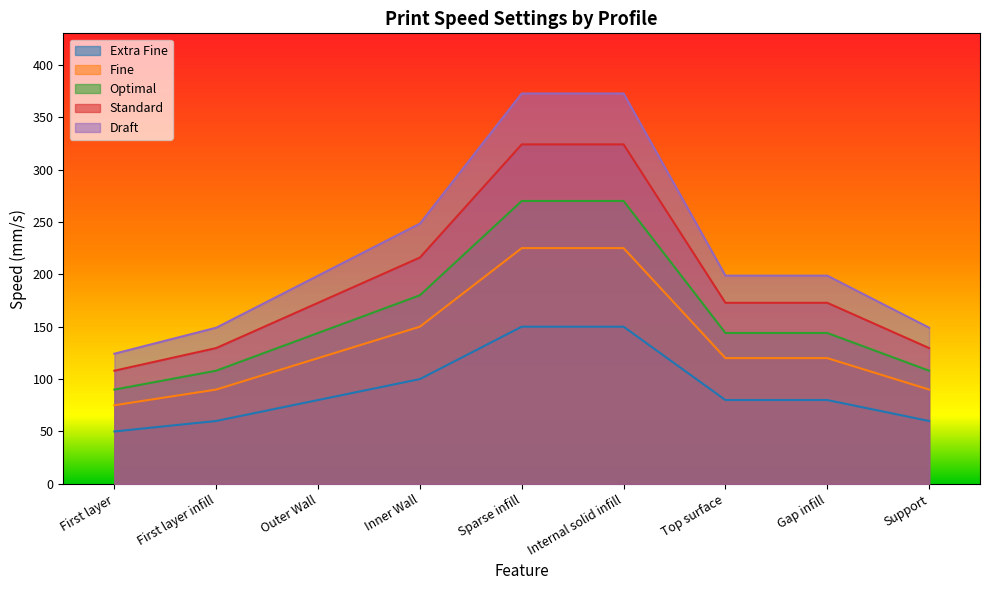

What position from the right is First layer infill?

8